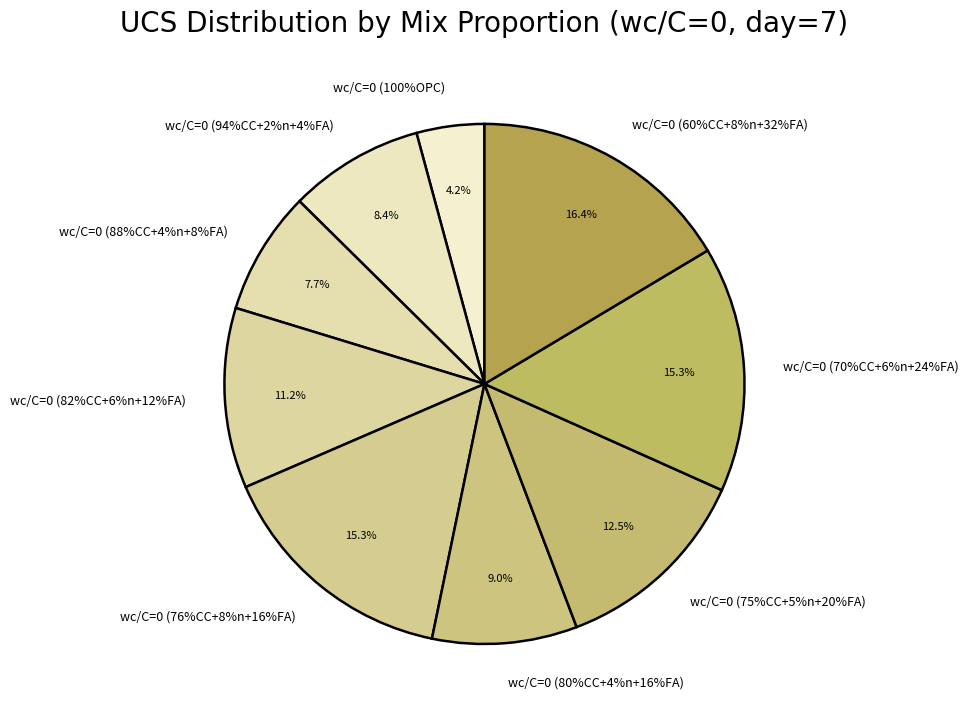

What is the largest slice in the pie chart?

wc/C=0 (60%CC+8%n+32%FA)